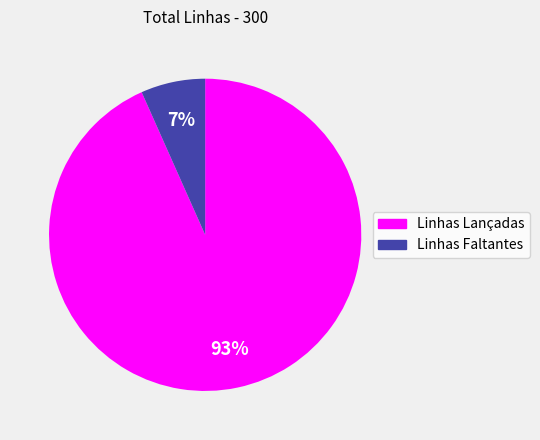

To the nearest percent, what is the average slice percentage?

50%